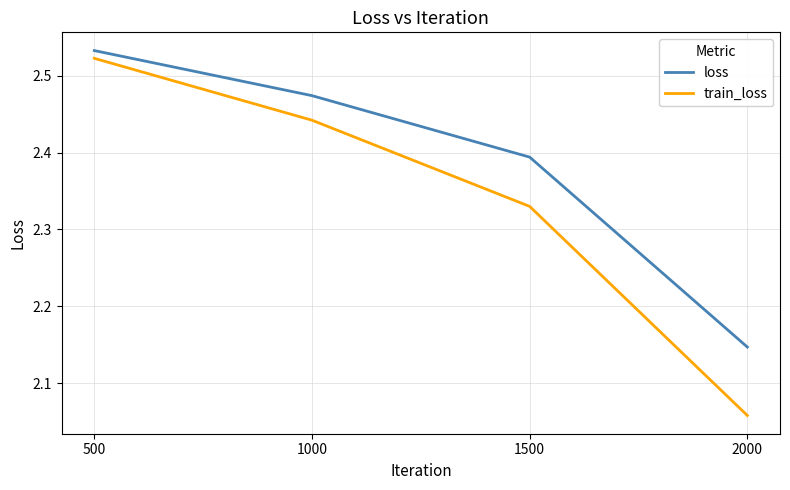

The value of loss at 500 is 4.4. True or false?

False